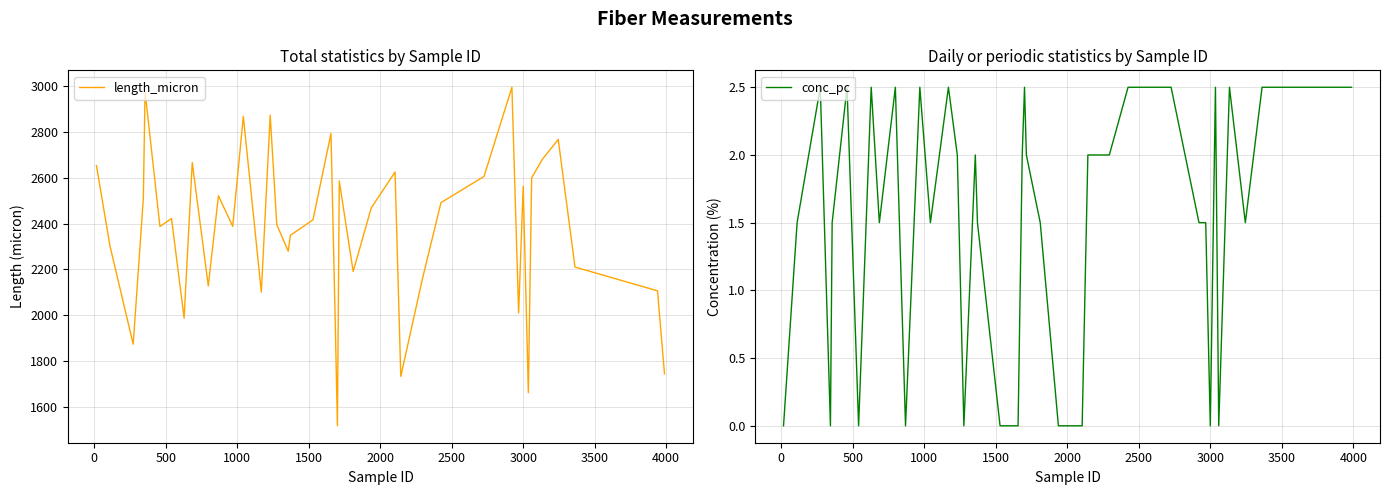

What is the maximum value for conc_pc?

2.5